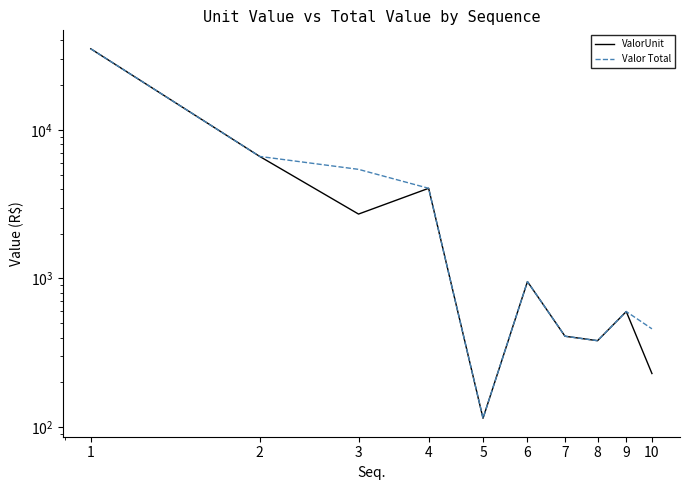

What is the difference between the maximum and minimum values in the ValorUnit series?

35025.3